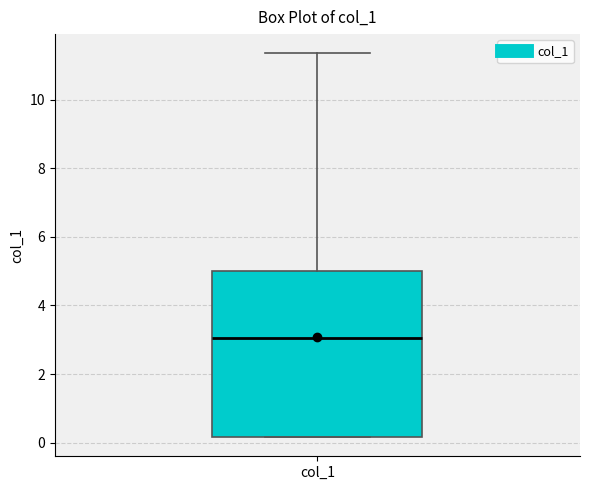

Read this box plot against the y-axis: the position of the median line, the range covered by the box, and the ends of both whiskers. The values are not printed on the chart, so give them approximately, as read against the axis.

median 3.0, box 0.2 to 5.0, whiskers 0.2 to 11.4